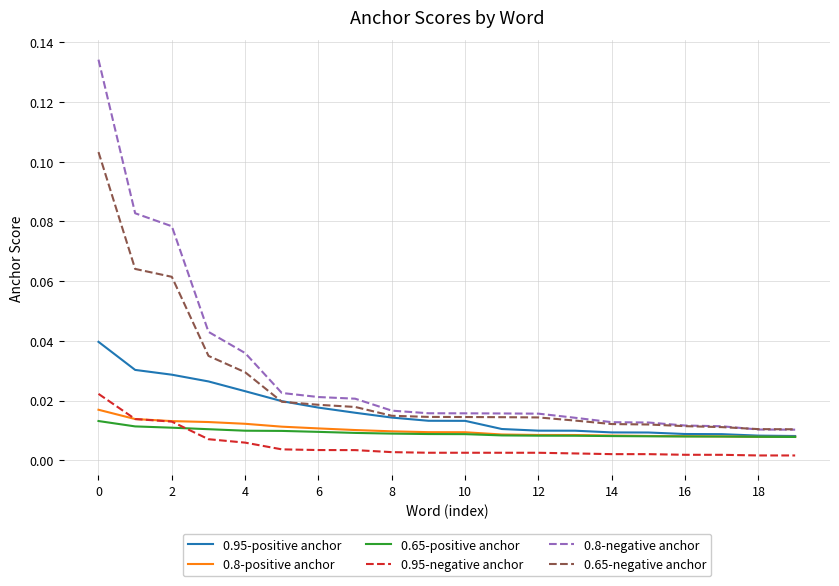

Which series has the widest spread of values?

0.8-negative anchor